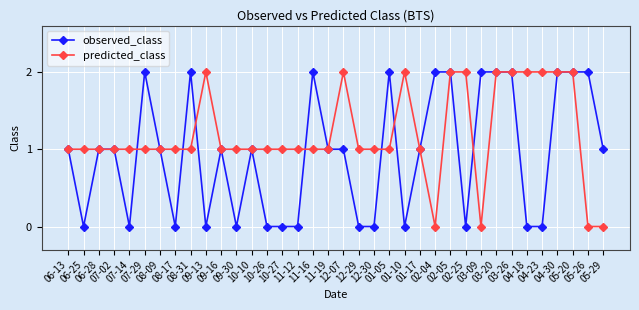

What is the maximum value shown in the chart?

2